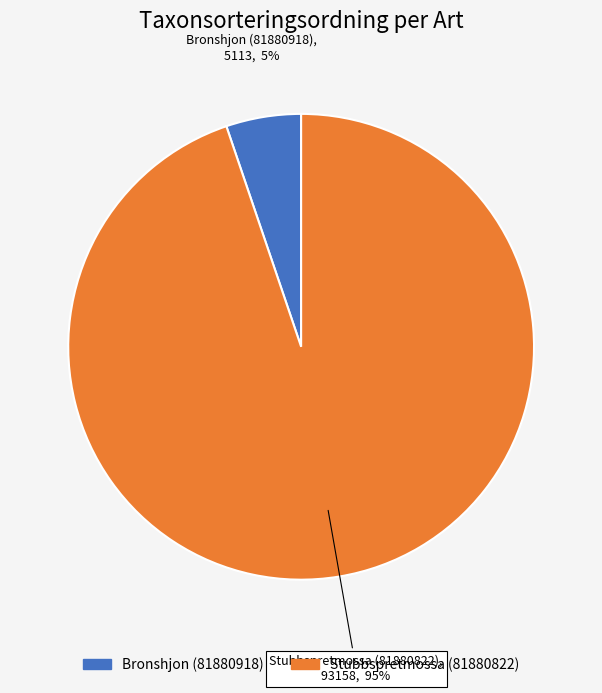

To the nearest percent, what percentage of the pie is Bronshjon (81880918)?

5%